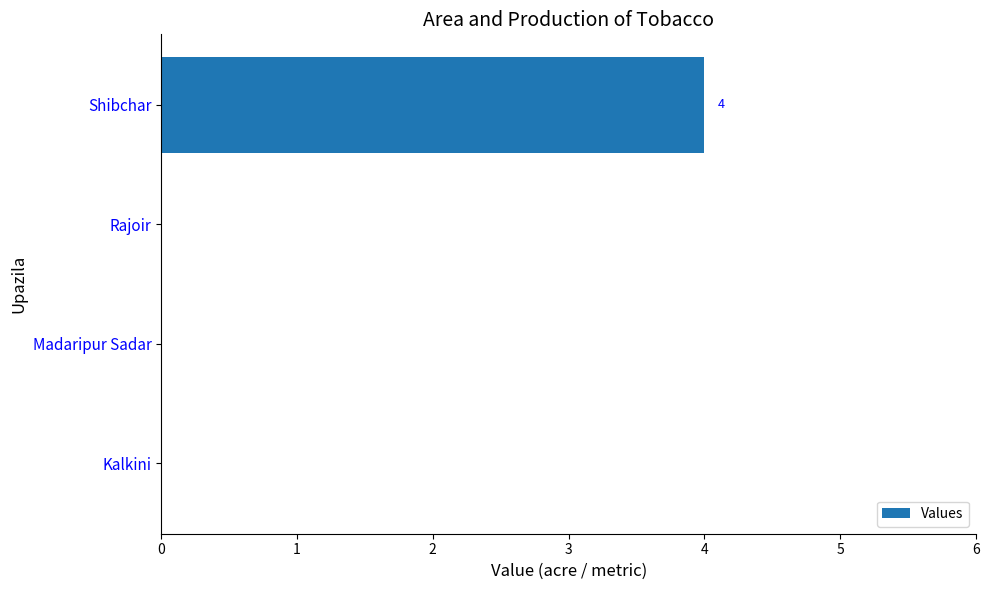

What is the average value?

1